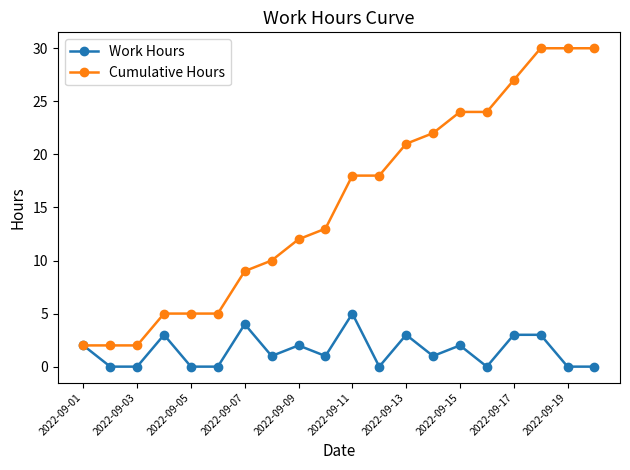

What is the greatest value displayed?

30